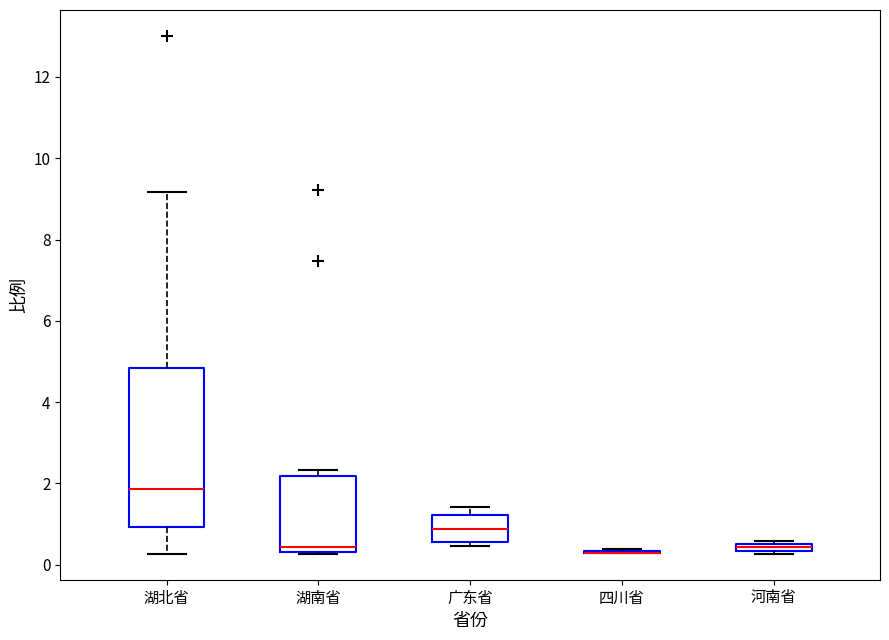

Where is the lower edge of the box for 河南省 on the y-axis? The values are not printed on the chart, so give them approximately, as read against the axis.

0.4